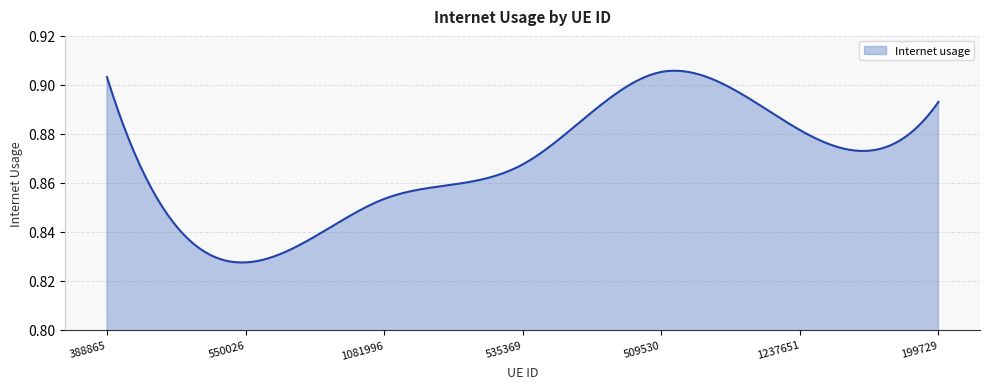

How many lines are shown in the chart?

1